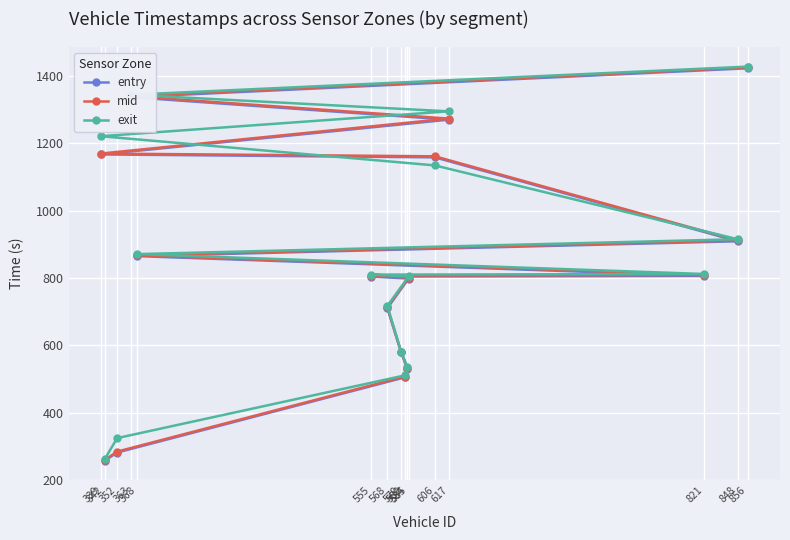

List the labels in order of mid value, largest first.

856, 363, 617, 339, 606, 848, 368, 821, 555, 585, 568, 579, 584, 582, 352, 342